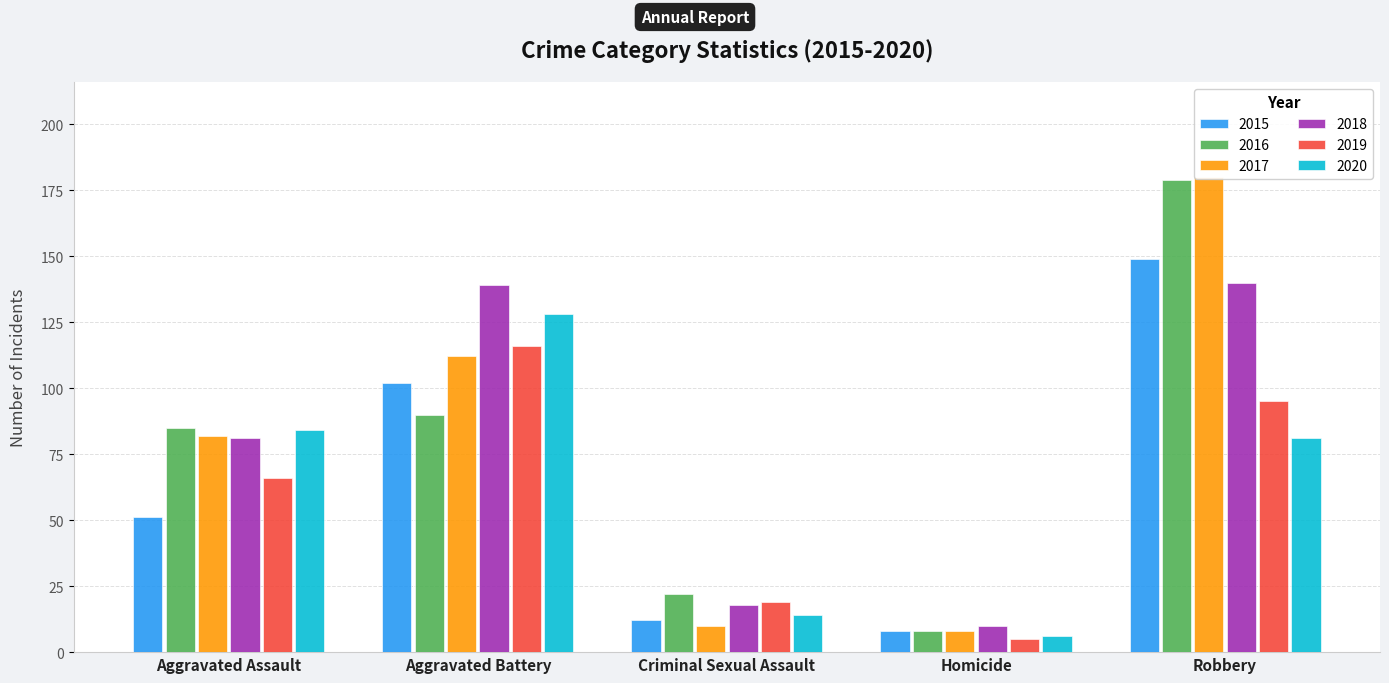

Reading left to right, list all the values displayed in this chart.

2015: 51	102	12	8	149
2016: 85	90	22	8	179
2017: 82	112	10	8	180
2018: 81	139	18	10	140
2019: 66	116	19	5	95
2020: 84	128	14	6	81